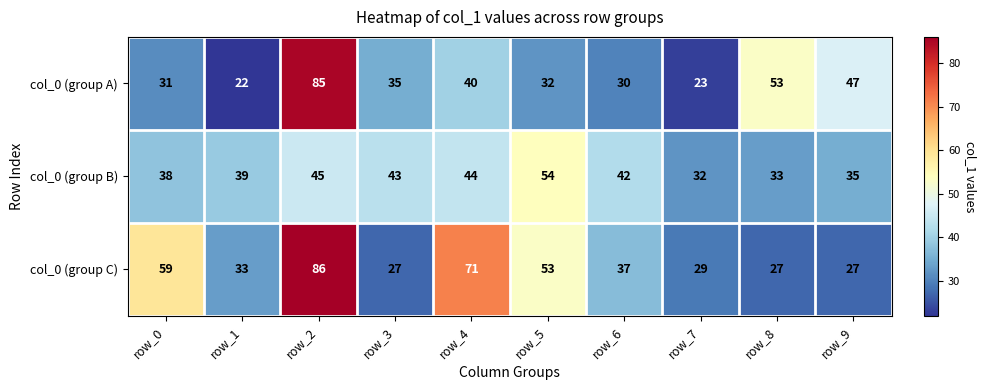

Which category has the highest value across all series?

row_2